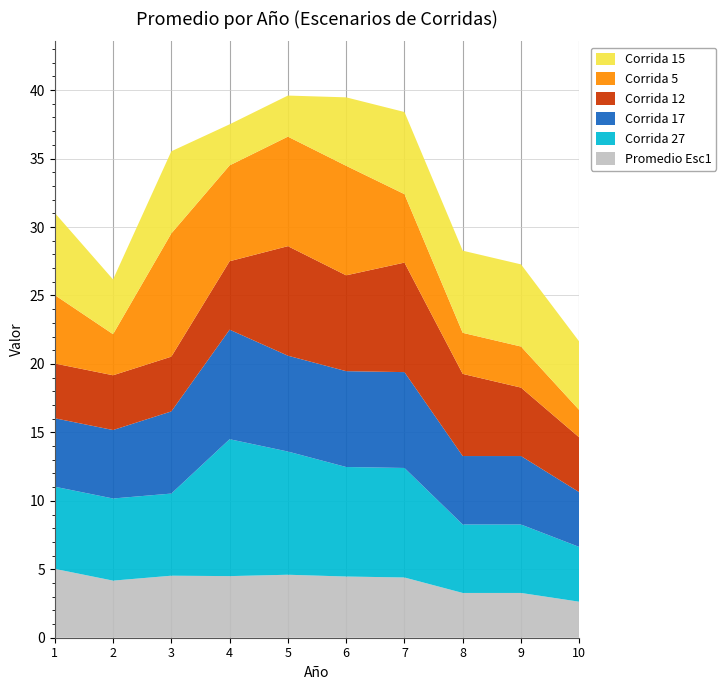

Reading right to left, transcribe all the data shown in this chart.

Promedio Esc1: 2.6	3.3	3.3	4.4	4.5	4.6	4.5	4.5	4.2	5.0
Corrida 27: 4.0	5.0	5.0	8.0	8.0	9.0	10.0	6.0	6.0	6.0
Corrida 17: 4.0	5.0	5.0	7.0	7.0	7.0	8.0	6.0	5.0	5.0
Corrida 12: 4.0	5.0	6.0	8.0	7.0	8.0	5.0	4.0	4.0	4.0
Corrida 5: 2.0	3.0	3.0	5.0	8.0	8.0	7.0	9.0	3.0	5.0
Corrida 15: 5.0	6.0	6.0	6.0	5.0	3.0	3.0	6.0	4.0	6.0